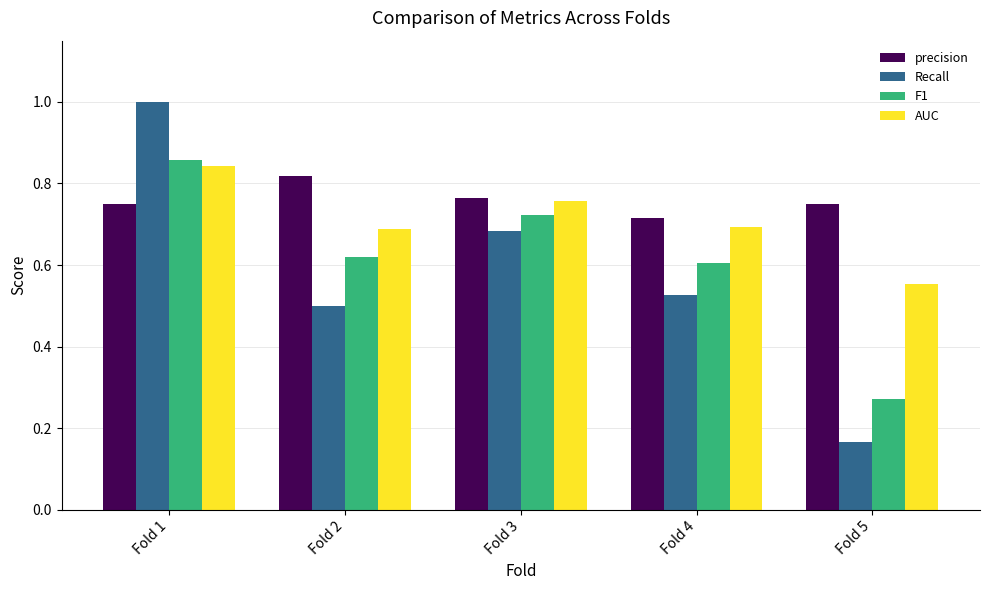

Which series changed the most between Fold 1 and Fold 3?

Recall